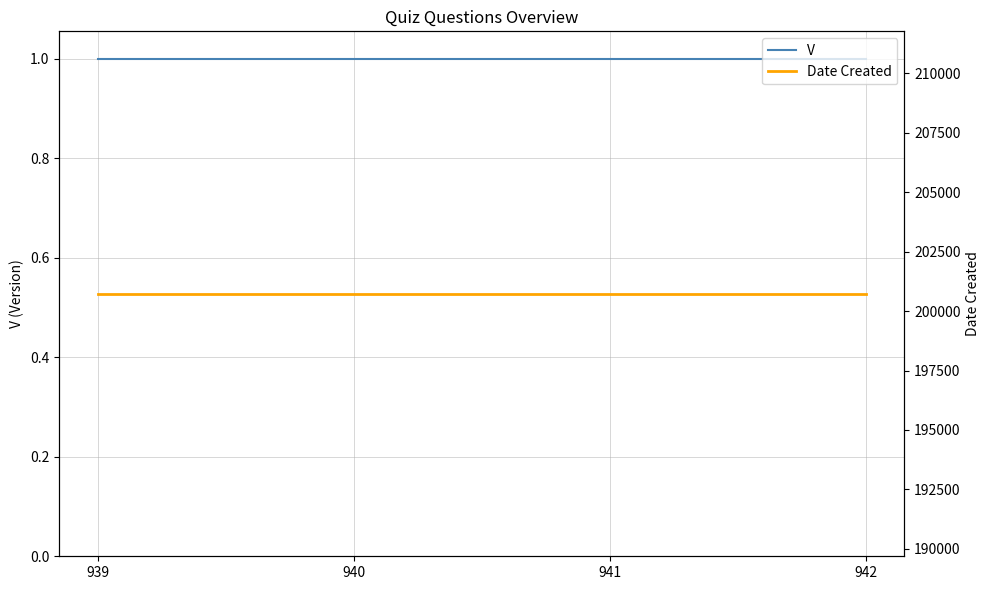

True or false: Date Created has a value of 340834 at 940.

False